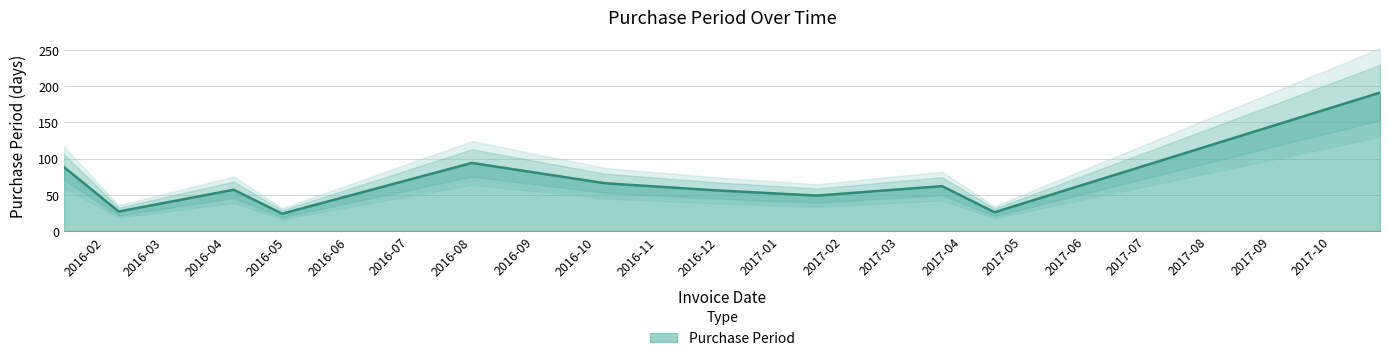

How many data points does each series have?

11